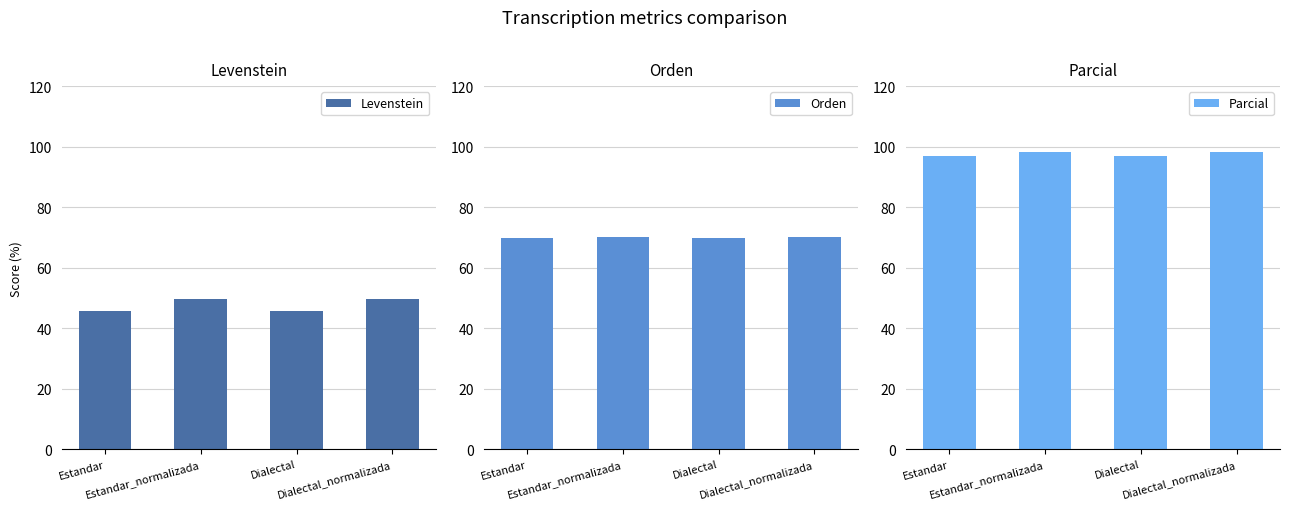

What is the label of the 2nd bar from the right?

Dialectal